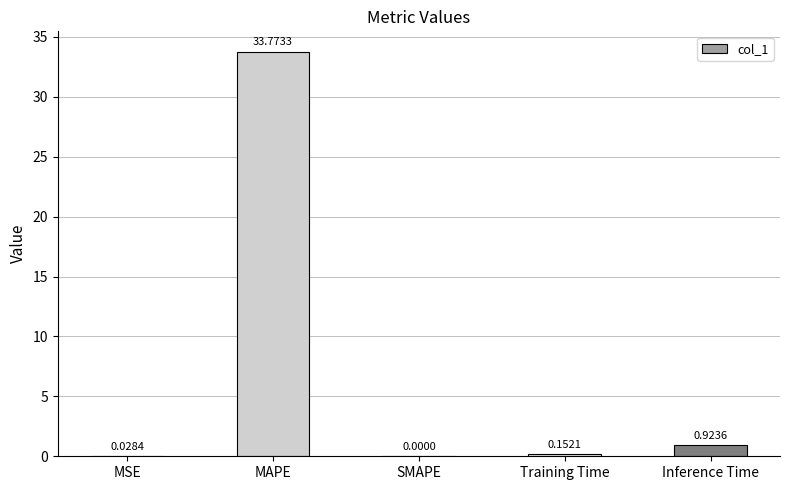

What is the change in value from MAPE to SMAPE?

-33.8